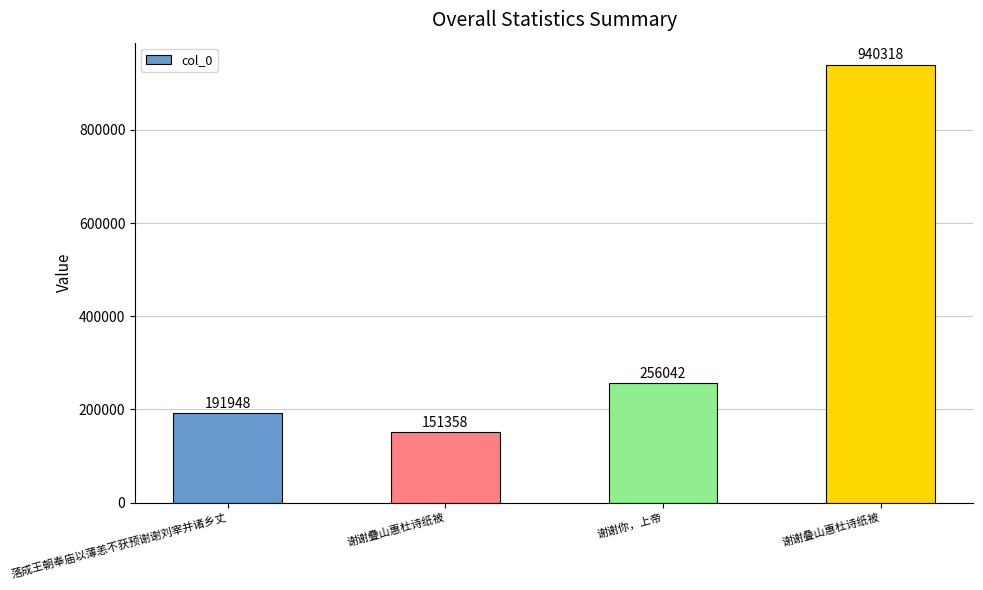

Reading left to right, list all the values displayed in this chart.

落成王朝奉庙以薄恙不获预谢谢刘宰并诸乡丈=191948	谢谢疊山惠杜诗纸被=151358	谢谢你，上帝=256042	谢谢叠山惠杜诗纸被=940318